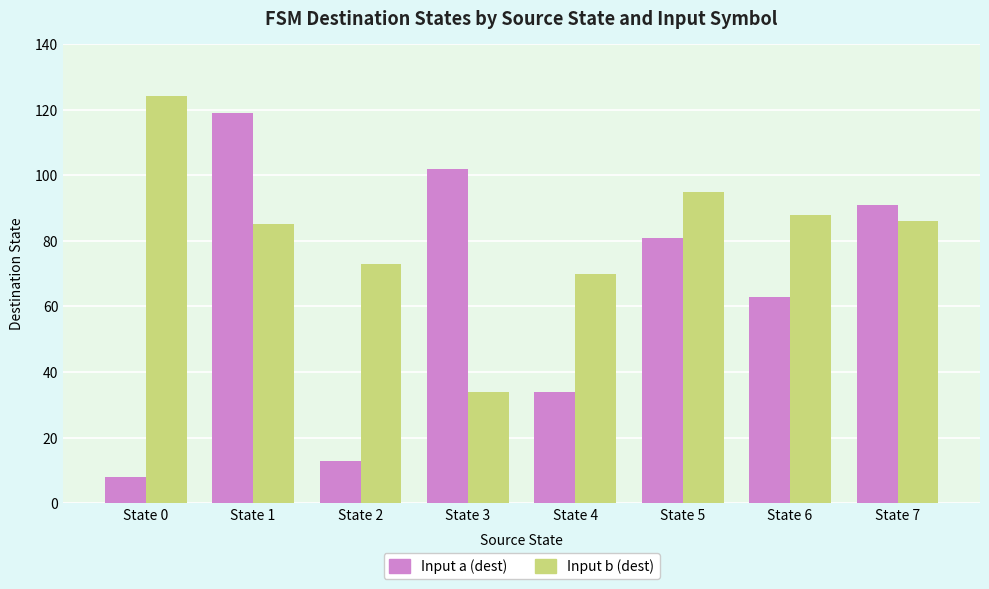

What is the difference between the second highest and minimum values in the Input b (dest) series?

61